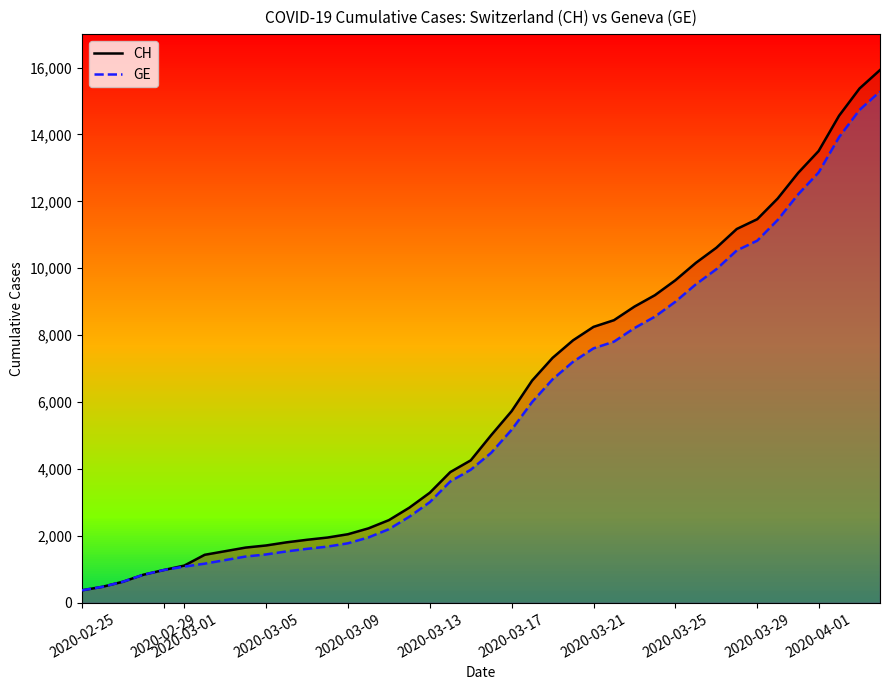

What is the maximum value shown in the chart?

15926